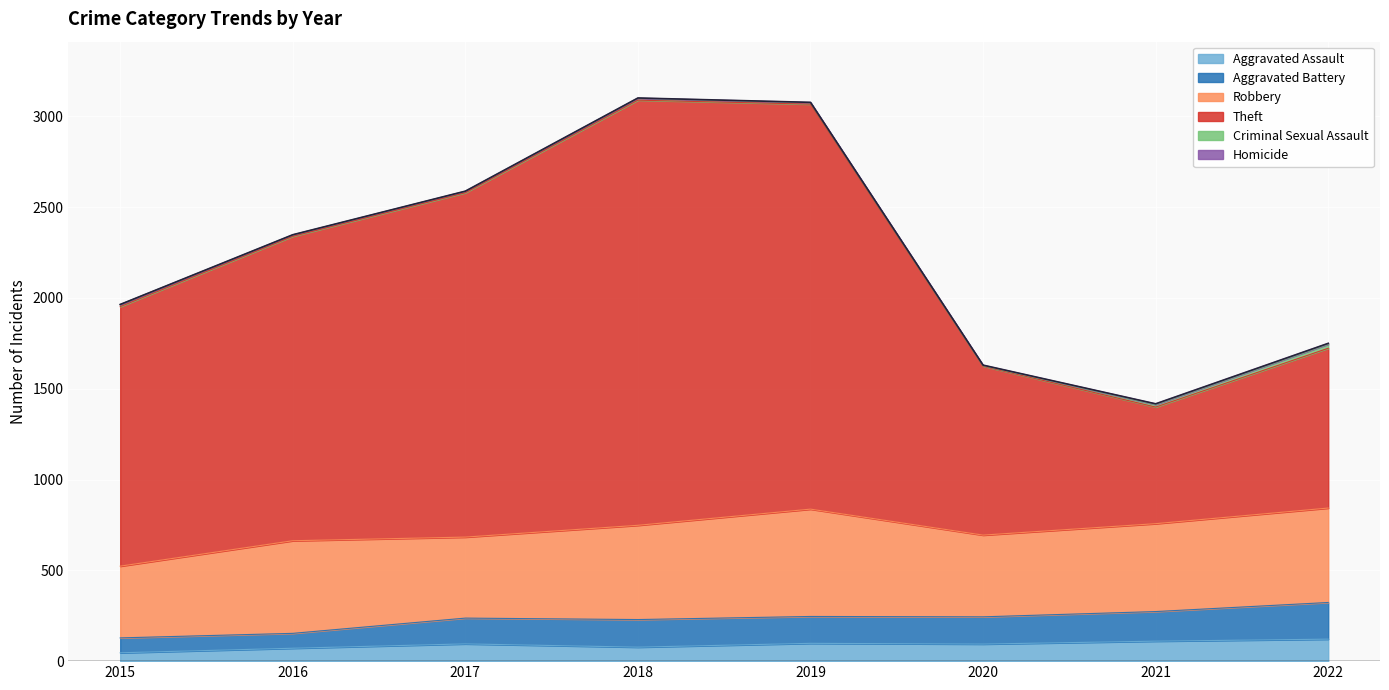

What is the maximum value for Aggravated Assault?

121